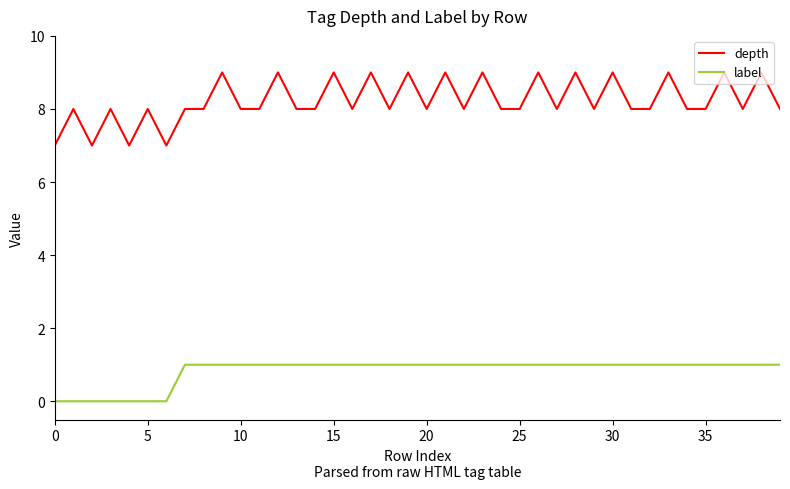

Reading right to left, list all the values displayed in this chart.

depth: 8	9	8	9	8	8	9	8	8	9	8	9	8	9	8	8	9	8	9	8	9	8	9	8	9	8	8	9	8	8	9	8	8	7	8	7	8	7	8	7
label: 1	1	1	1	1	1	1	1	1	1	1	1	1	1	1	1	1	1	1	1	1	1	1	1	1	1	1	1	1	1	1	1	1	0	0	0	0	0	0	0